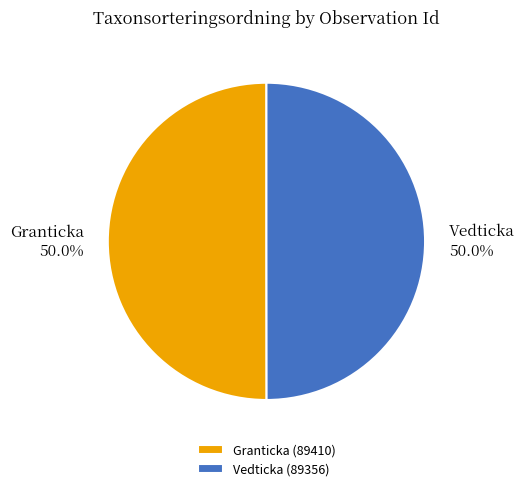

How many segments does this pie chart have?

2